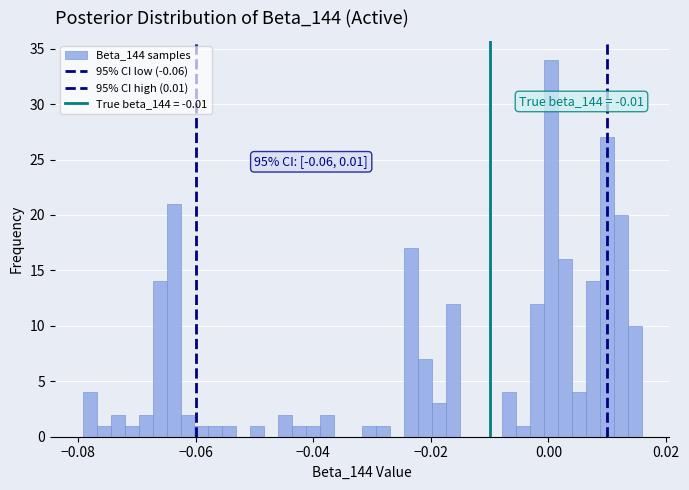

Read against the x-axis, roughly where is the centre of the tallest bar?

0.000